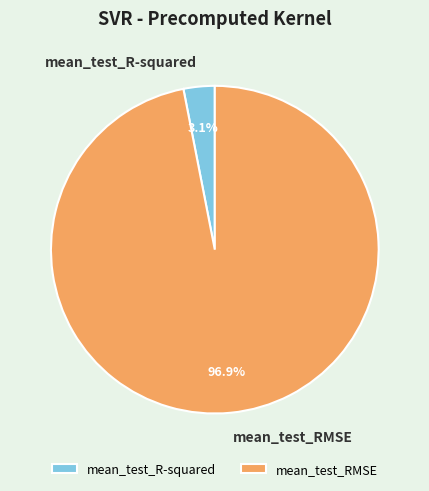

What percentage is the mean_test_RMSE slice, to the nearest percent?

97%